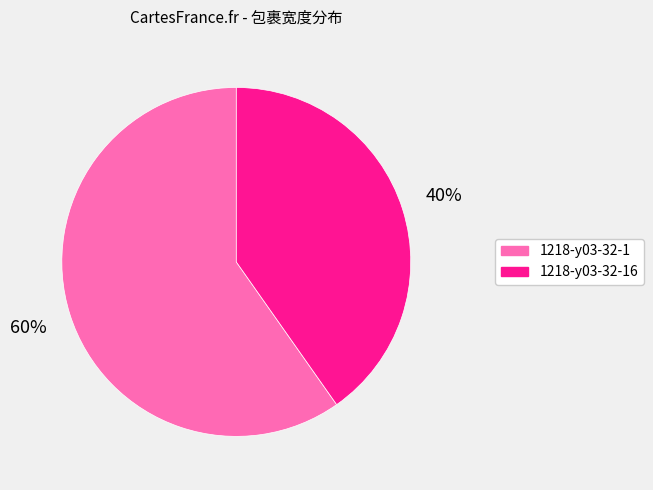

Is there any slice that represents more than half of the pie?

Yes